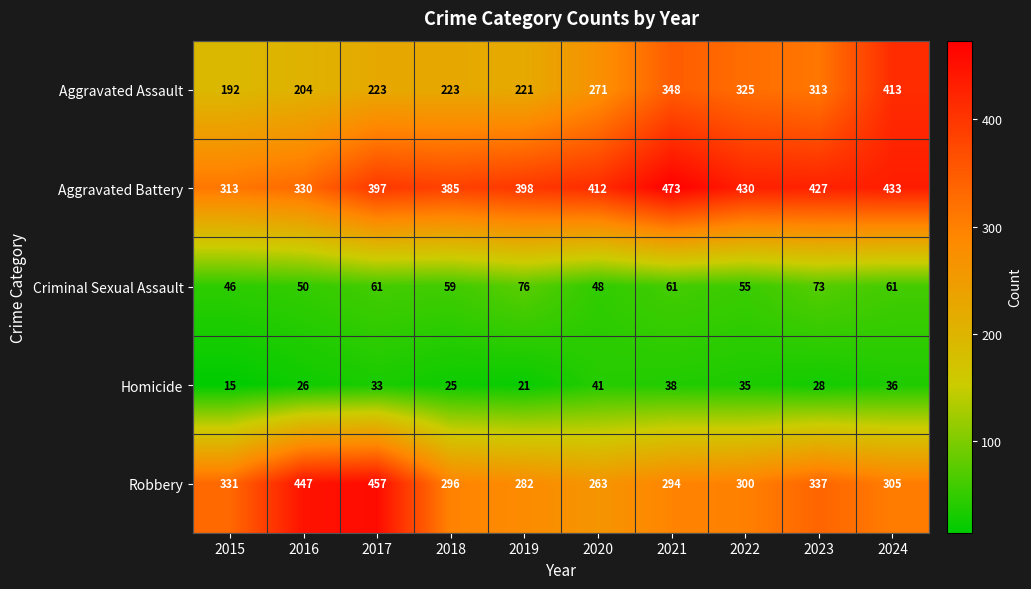

What is the difference between the Aggravated Battery values at 2016 and 2021?

143